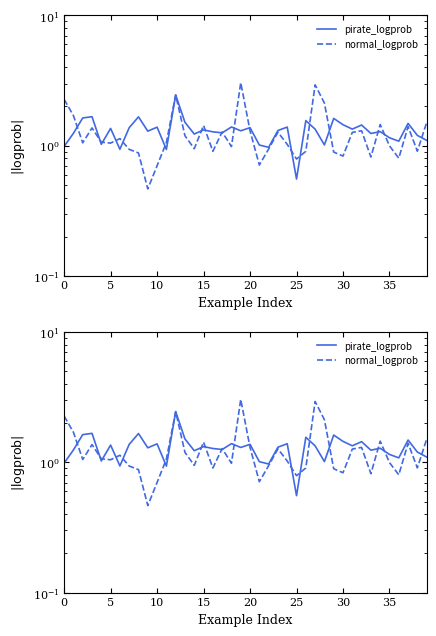

Which category has the highest value in the normal_logprob series?

19